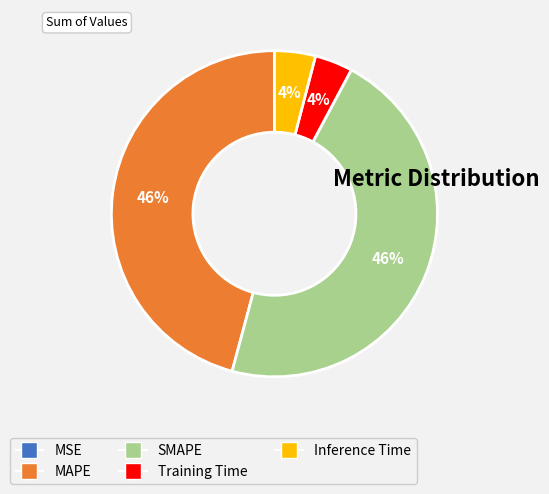

To the nearest percent, what is the combined percentage of MAPE and SMAPE?

92%